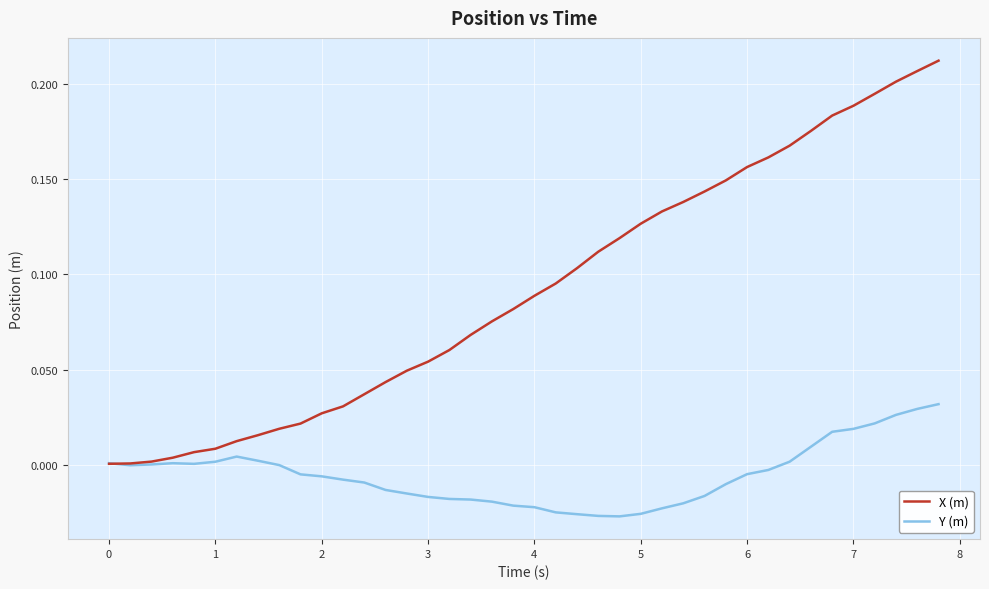

Which series has the widest spread of values?

X (m)